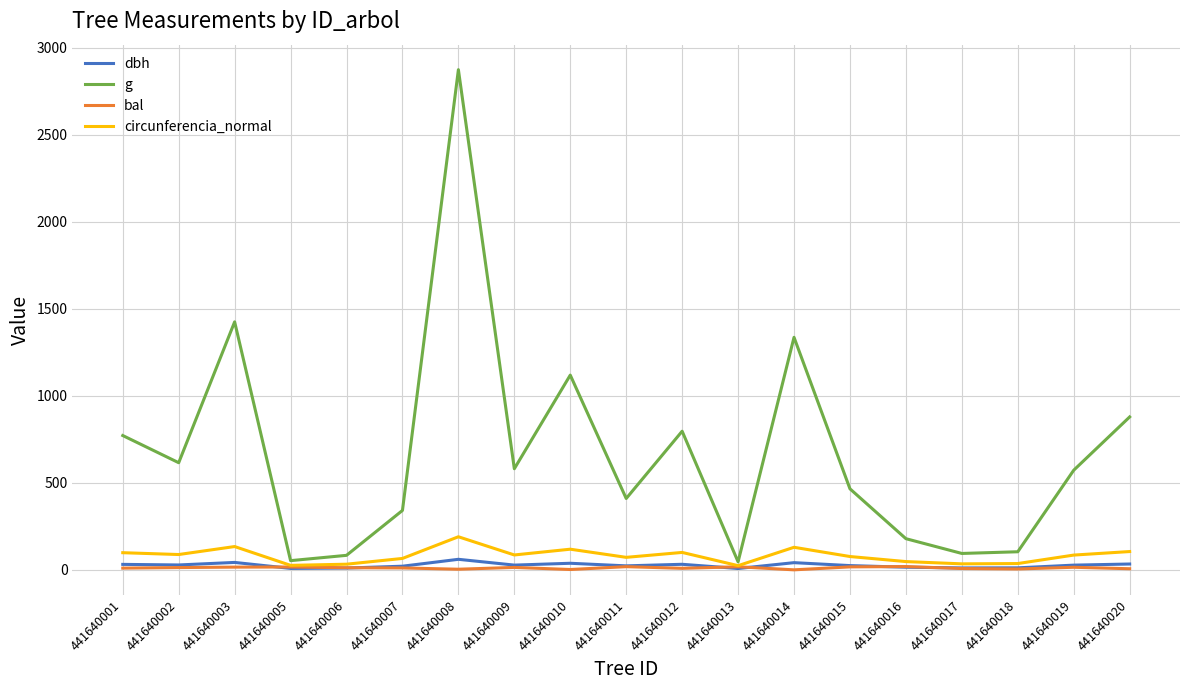

True or false: g has a value of 771.9 at 441640001.

True